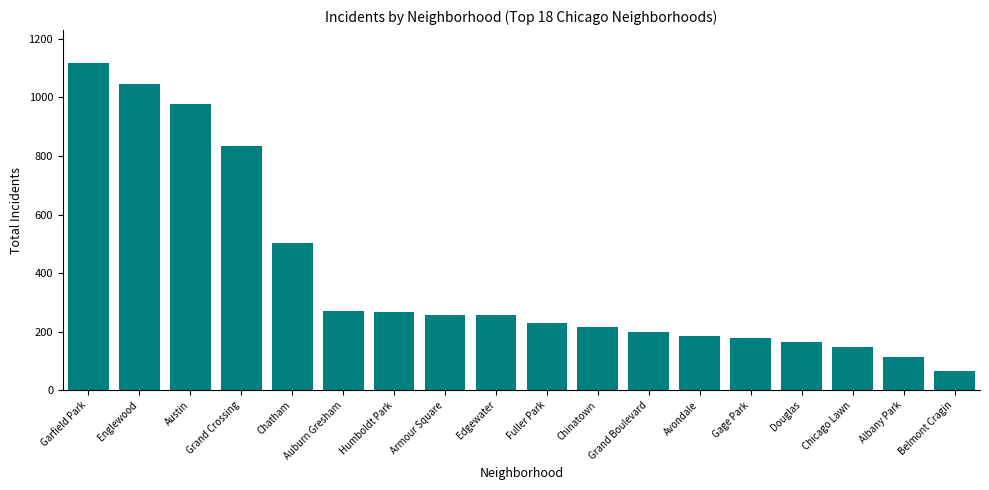

What is the label of the 16th bar from the left?

Chicago Lawn